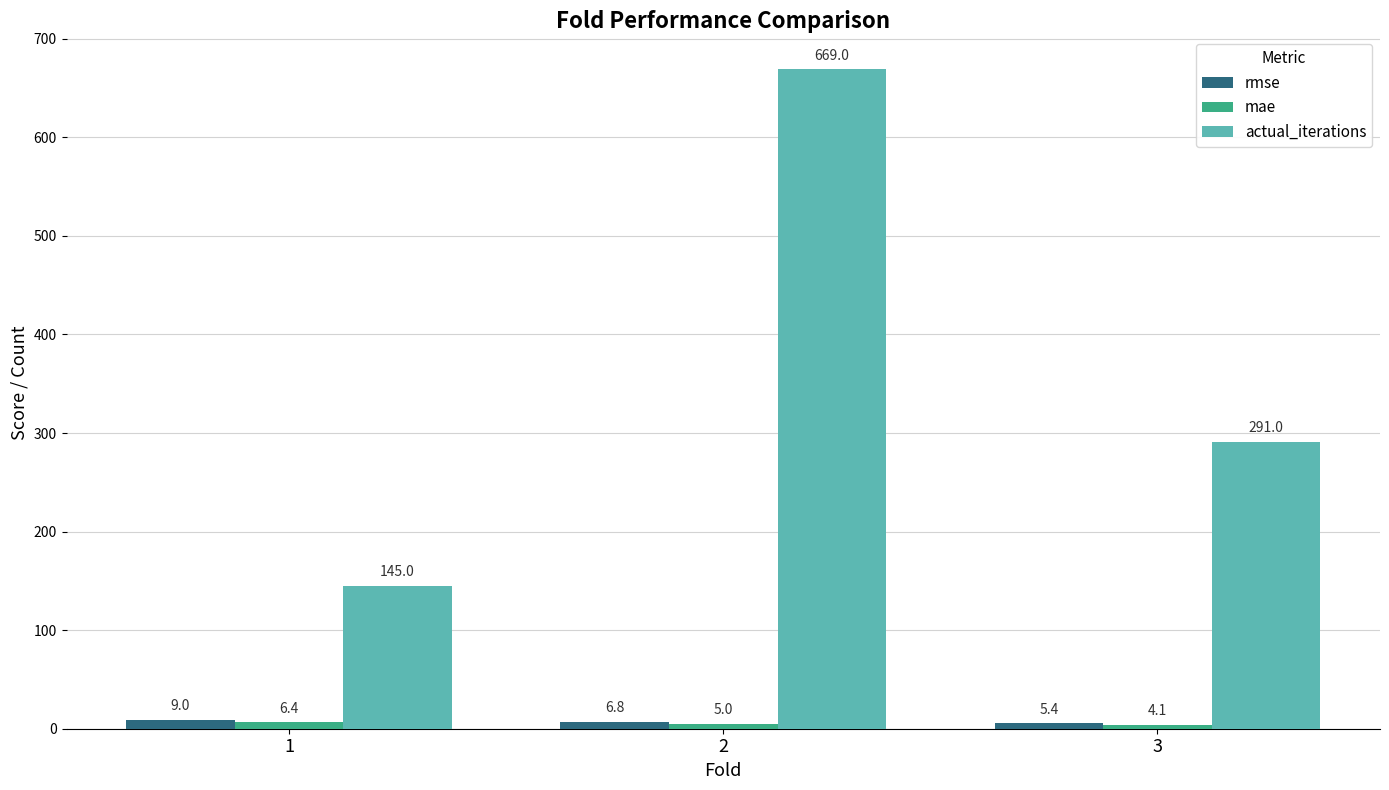

At how many categories does at least one series exceed 424?

1